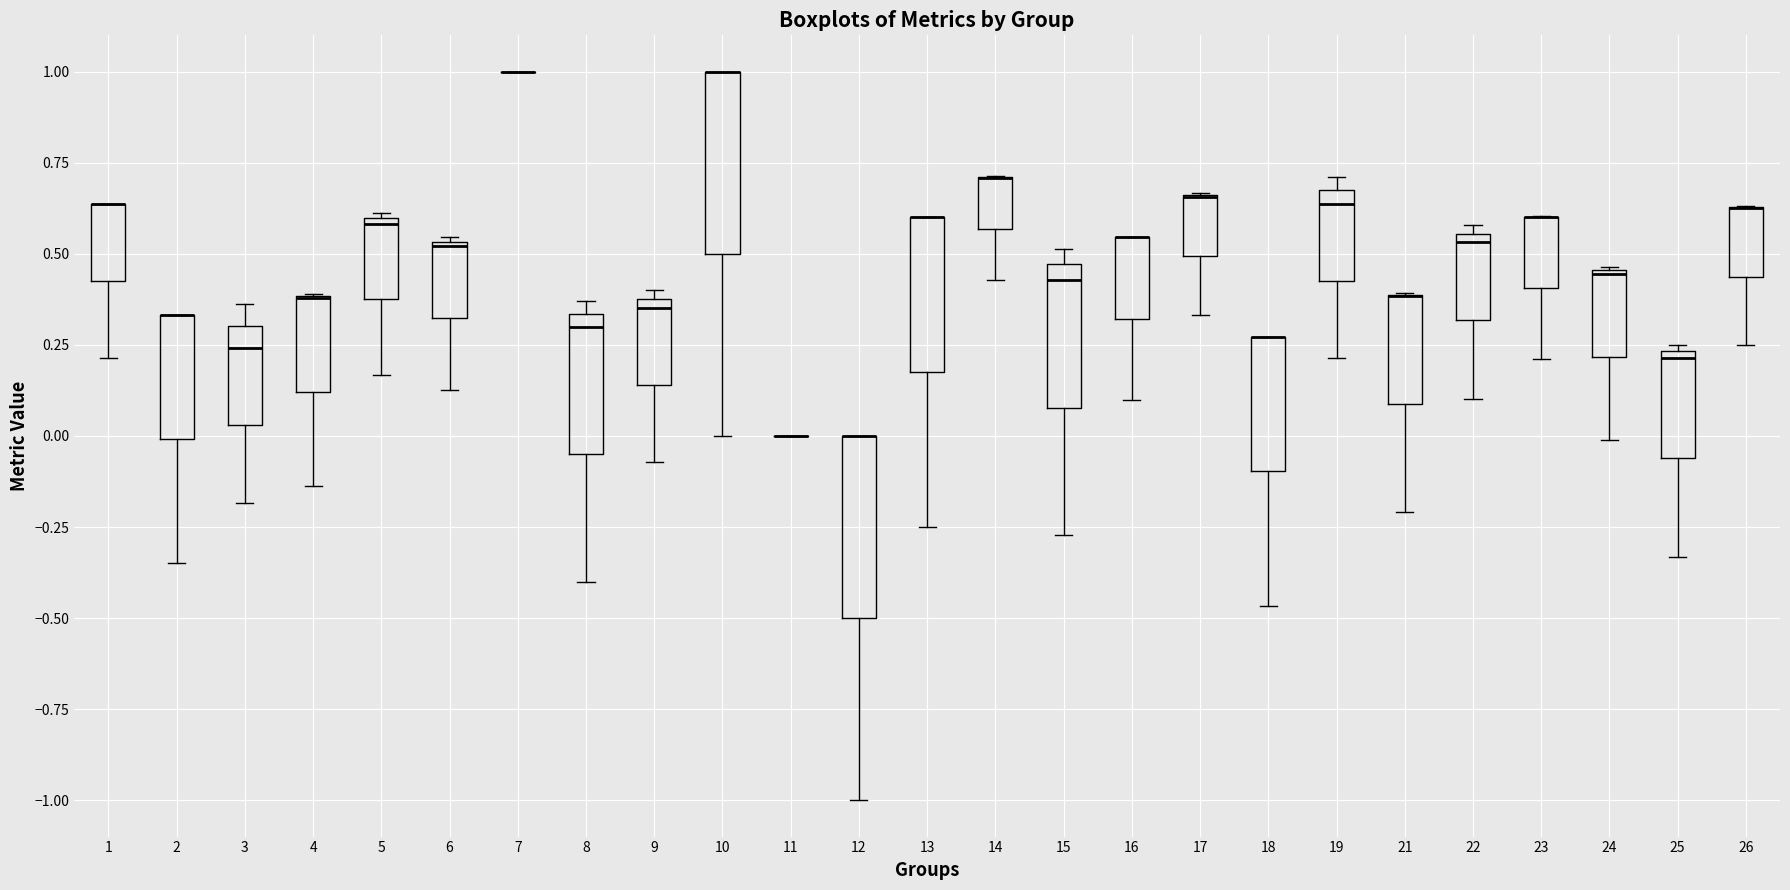

Reading left to right, read every box against the y-axis: the position of its median line, the range the box covers, and the ends of its whiskers. The values are not printed on the chart, so give them approximately, as read against the axis.

1: median 0.65 (drawn on the box's upper edge), box 0.45 to 0.65, whiskers 0.20 to 0.65
2: median 0.35 (drawn on the box's upper edge), box 0.00 to 0.35, whiskers -0.35 to 0.35
3: median 0.25, box 0.05 to 0.30, whiskers -0.20 to 0.35
4: median 0.40 (drawn on the box's upper edge), box 0.10 to 0.40, whiskers -0.15 to 0.40
5: median 0.60, box 0.40 to 0.60, whiskers 0.15 to 0.60
6: median 0.50, box 0.30 to 0.55, whiskers 0.15 to 0.55
7: box collapsed to a line at 1.00, whiskers 1.00 to 1.00
8: median 0.30, box -0.05 to 0.35, whiskers -0.40 to 0.35 (just above the box's upper edge)
9: median 0.35, box 0.15 to 0.40, whiskers -0.05 to 0.40 (just above the box's upper edge)
10: median 1.00 (drawn on the box's upper edge), box 0.50 to 1.00, whiskers 0.00 to 1.00
11: box collapsed to a line at 0.00, whiskers 0.00 to 0.00
12: median 0.00 (drawn on the box's upper edge), box -0.50 to 0.00, whiskers -1.00 to 0.00
13: median 0.60 (drawn on the box's upper edge), box 0.20 to 0.60, whiskers -0.25 to 0.60
14: median 0.70 (drawn on the box's upper edge), box 0.55 to 0.70, whiskers 0.45 to 0.70
15: median 0.45 (just below the box's upper edge), box 0.10 to 0.45, whiskers -0.25 to 0.50
16: median 0.55 (drawn on the box's upper edge), box 0.30 to 0.55, whiskers 0.10 to 0.55
17: median 0.65 (drawn on the box's upper edge), box 0.50 to 0.65, whiskers 0.35 to 0.65
18: median 0.25 (drawn on the box's upper edge), box -0.10 to 0.25, whiskers -0.45 to 0.25
19: median 0.65 (just below the box's upper edge), box 0.45 to 0.65, whiskers 0.20 to 0.70
21: median 0.40 (drawn on the box's upper edge), box 0.10 to 0.40, whiskers -0.20 to 0.40
22: median 0.55 (just below the box's upper edge), box 0.30 to 0.55, whiskers 0.10 to 0.60
23: median 0.60 (drawn on the box's upper edge), box 0.40 to 0.60, whiskers 0.20 to 0.60
24: median 0.45, box 0.20 to 0.45, whiskers 0.00 to 0.45
25: median 0.20, box -0.05 to 0.25, whiskers -0.35 to 0.25 (just above the box's upper edge)
26: median 0.65 (drawn on the box's upper edge), box 0.45 to 0.65, whiskers 0.25 to 0.65